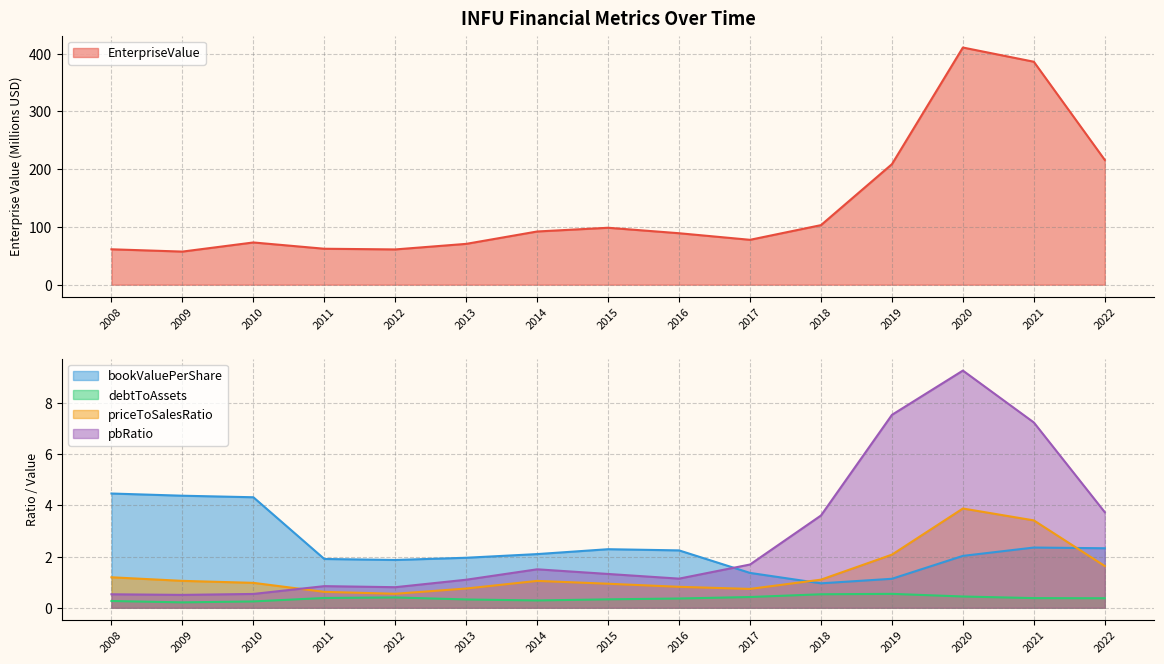

How many values in the priceToSalesRatio series are below 1?

7